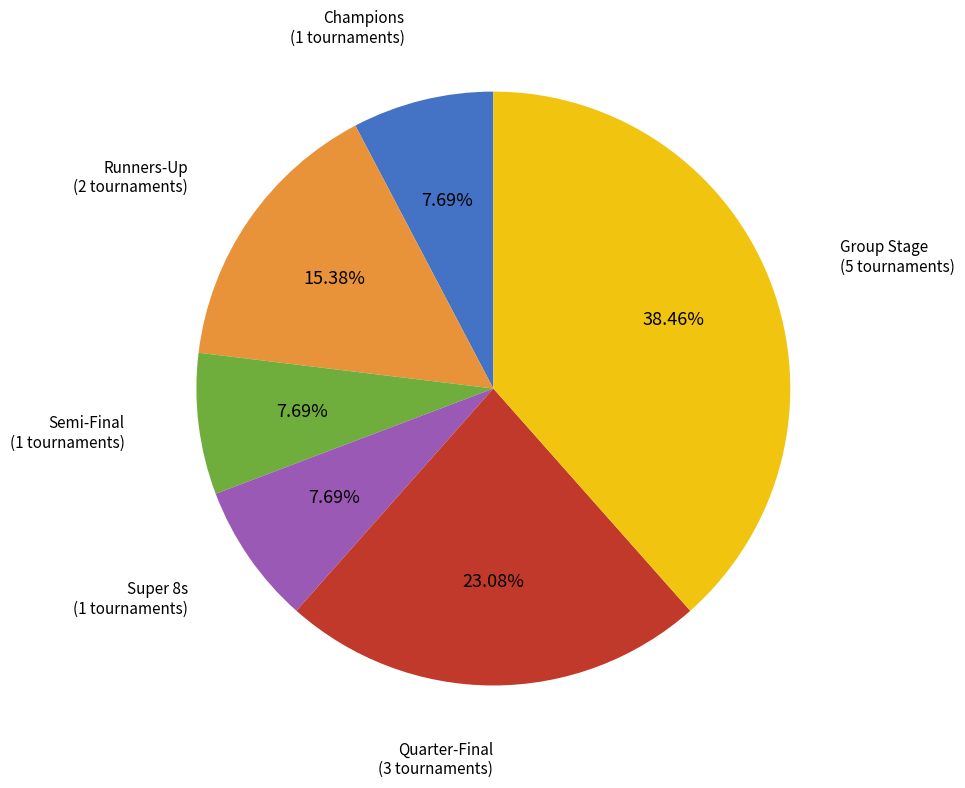

Is there any slice that represents more than half of the pie?

No